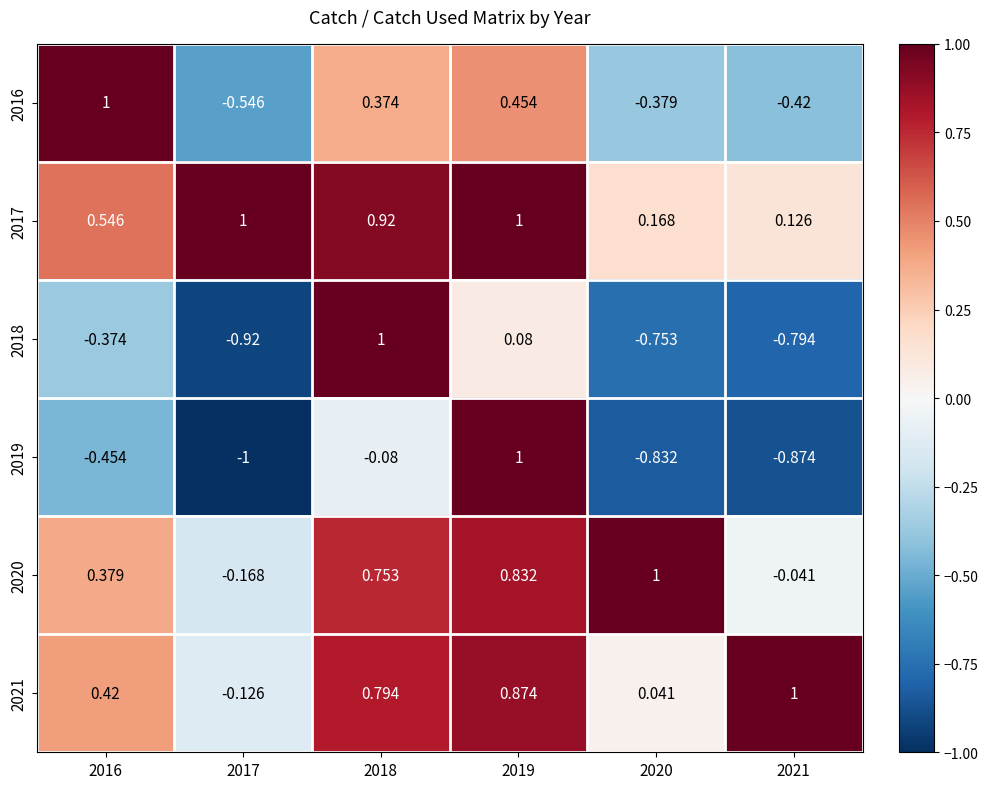

What is the spread (max minus min) of values at 2020?

1.8